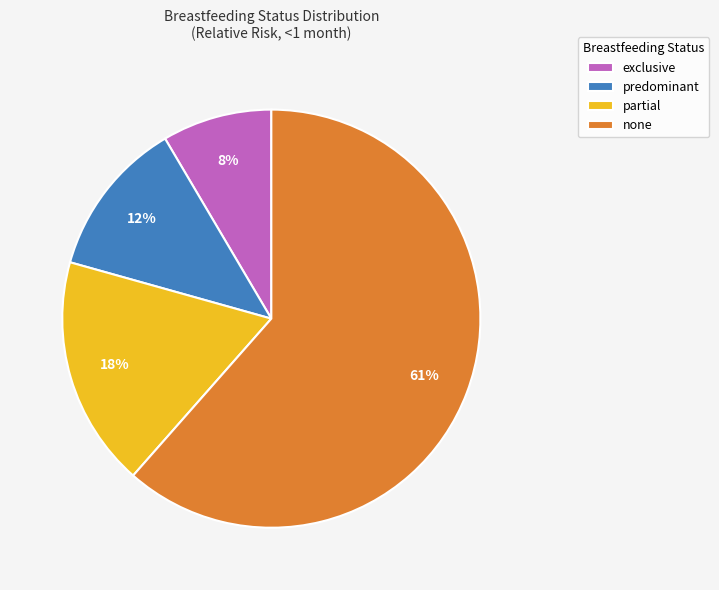

True or false: none accounts for 76% of the total.

False